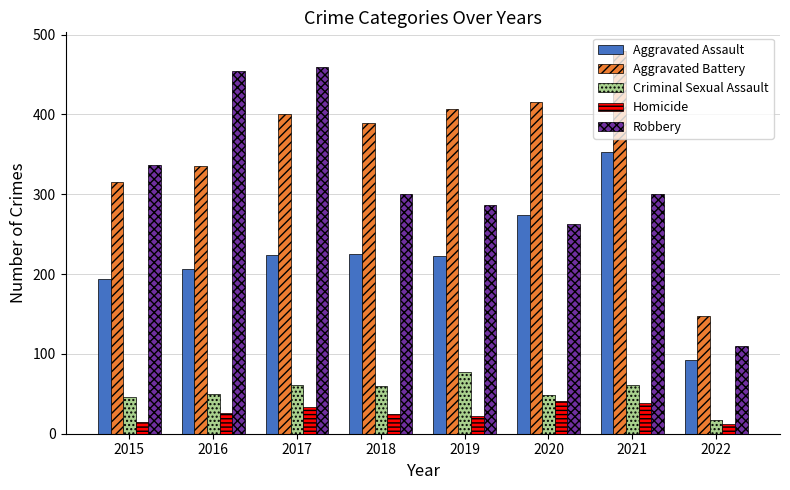

What are all the series names shown in the legend?

Aggravated Assault, Aggravated Battery, Criminal Sexual Assault, Homicide, Robbery